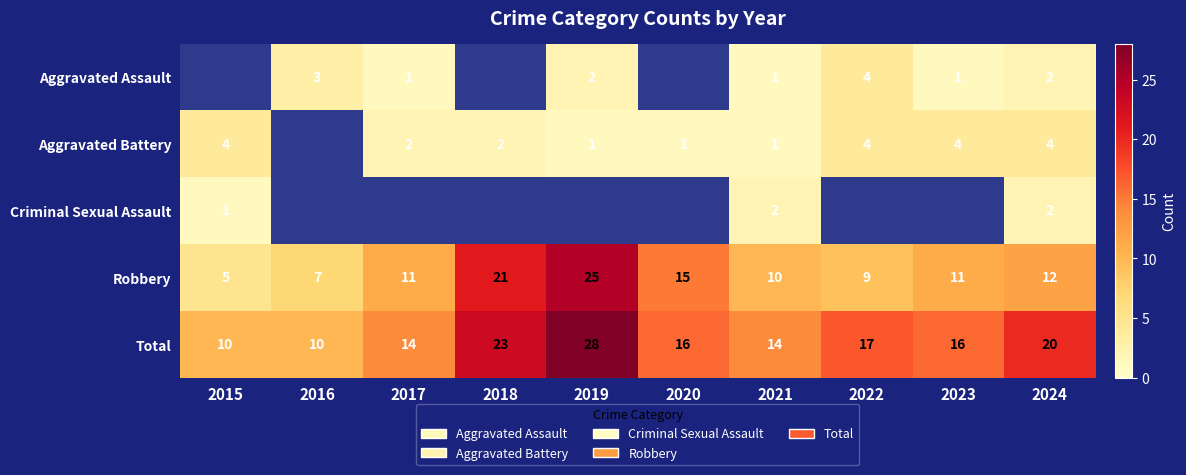

How many series are shown in this chart?

5